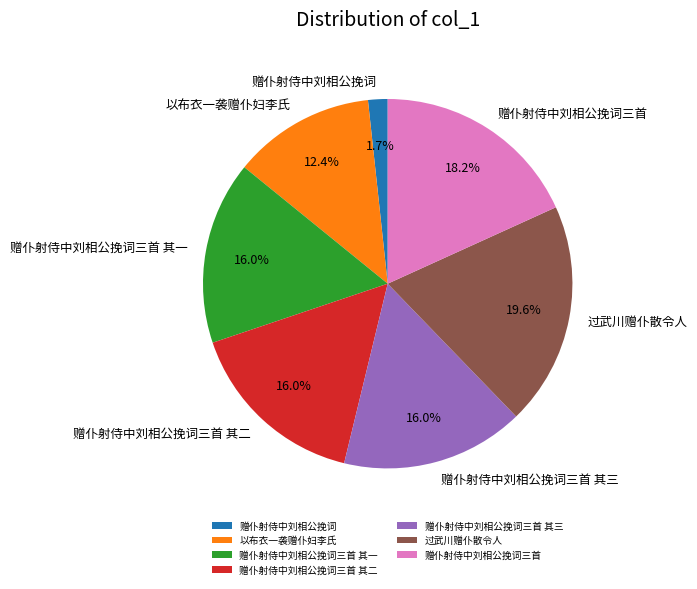

Is 赠仆射侍中刘相公挽词三首 the majority of the pie?

No